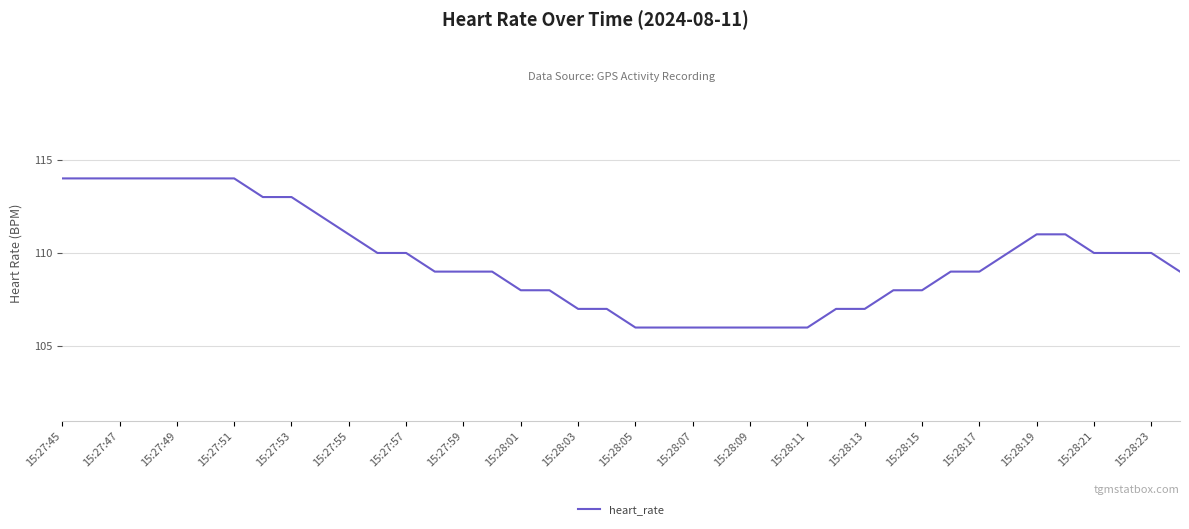

What is the difference between the second highest and second lowest values?

8